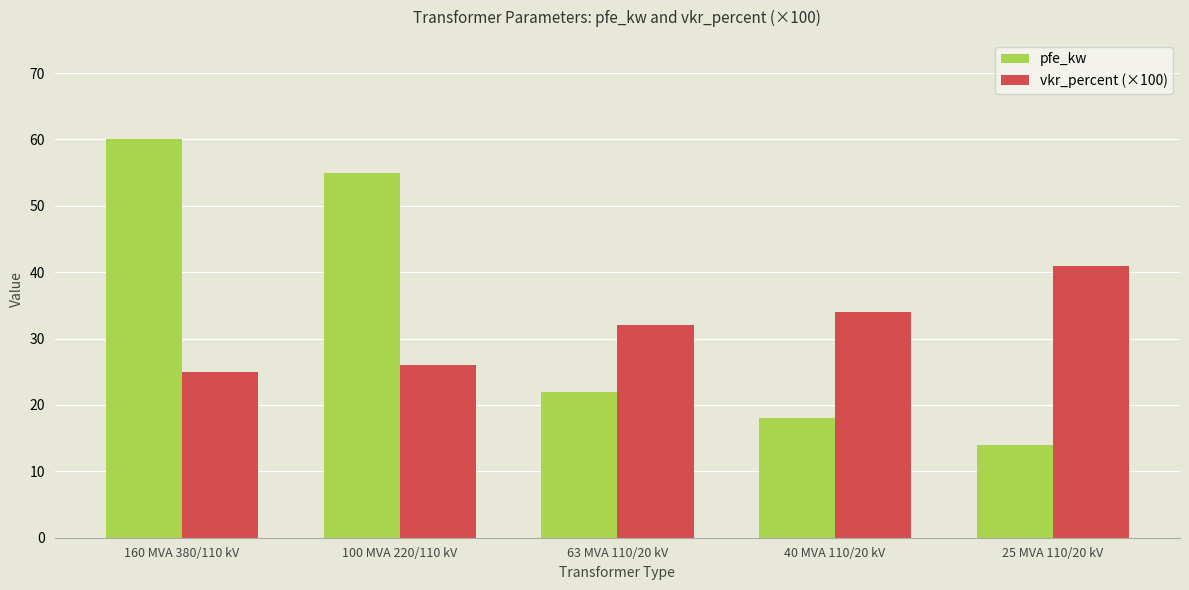

What is the difference between the second highest and minimum values in the vkr_percent (×100) series?

9